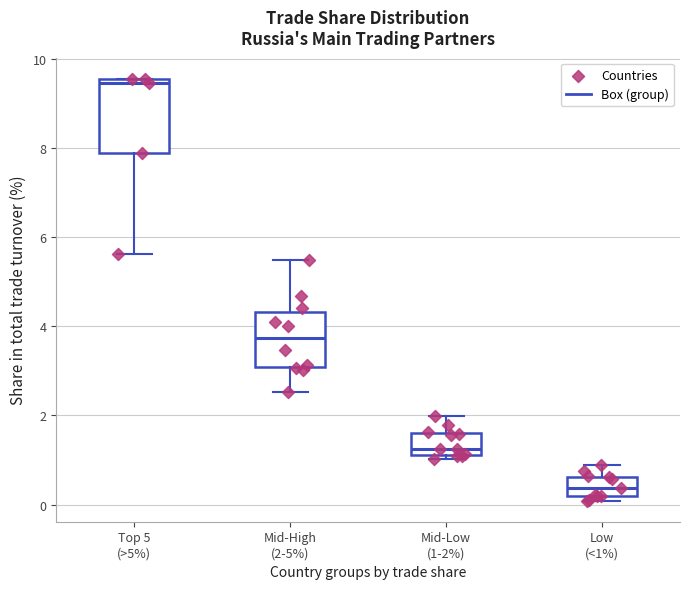

Where is the lower edge of the box for Low (<1%) on the y-axis? The values are not printed on the chart, so give them approximately, as read against the axis.

0.2